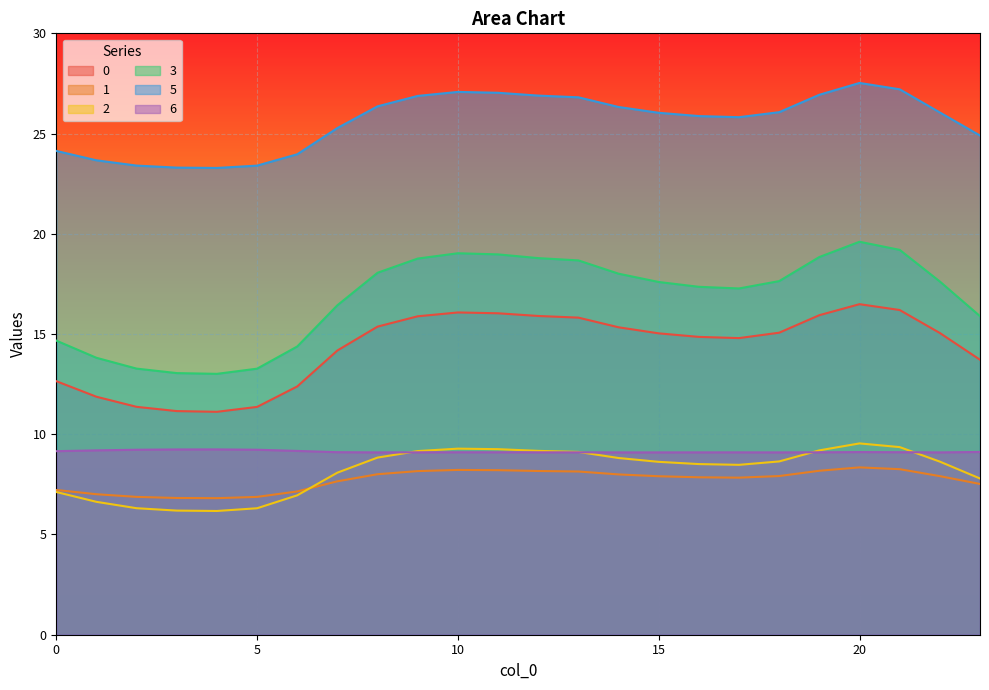

List the labels in order of 5 value, largest first.

20, 21, 10, 11, 19, 12, 9, 13, 8, 14, 18, 22, 15, 16, 17, 7, 23, 0, 6, 1, 2, 5, 3, 4